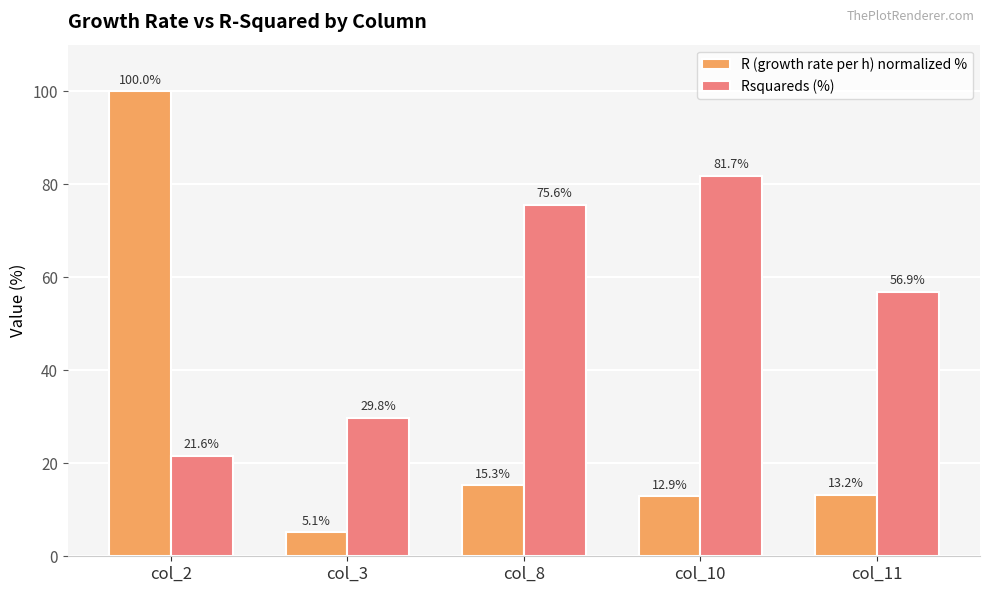

Count the number of data series in this chart.

2